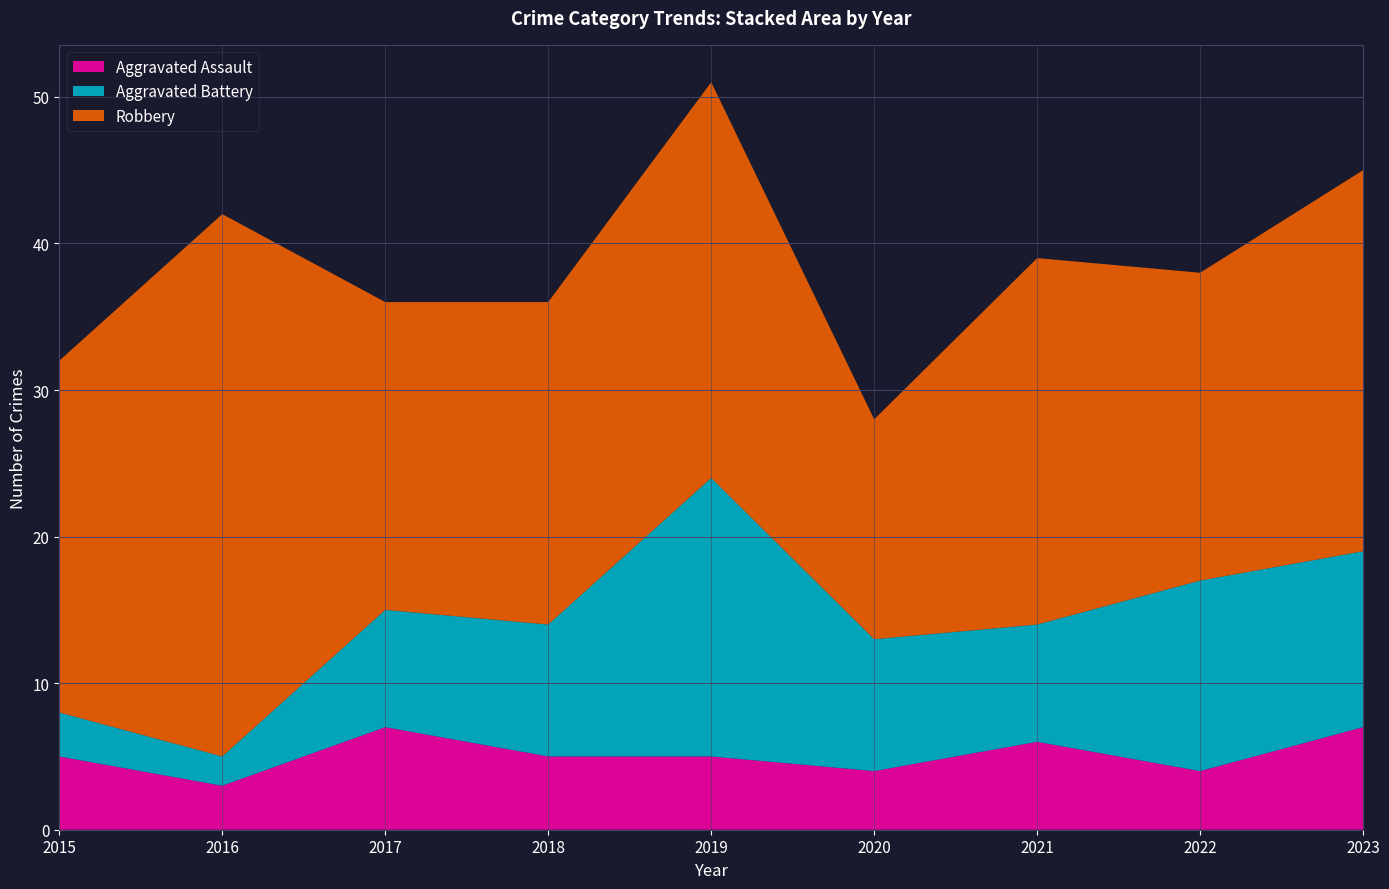

Reading right to left, extract all data points from this chart.

Aggravated Assault: 7	4	6	4	5	5	7	3	5
Aggravated Battery: 12	13	8	9	19	9	8	2	3
Robbery: 26	21	25	15	27	22	21	37	24